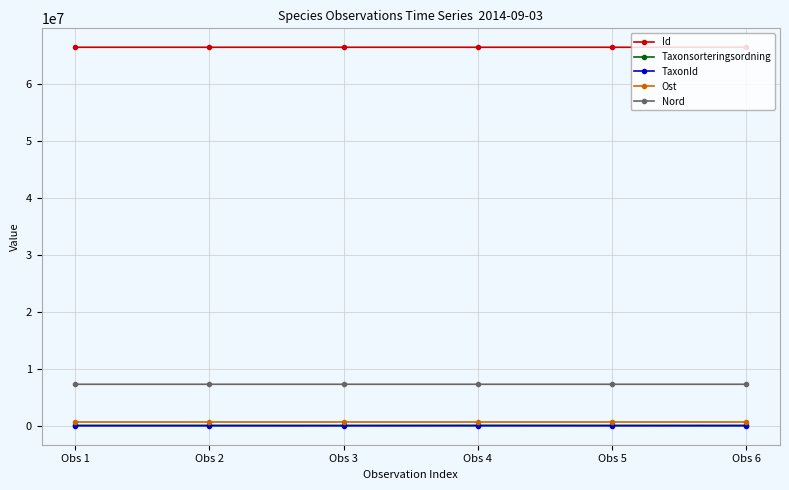

At how many categories does at least one series exceed 33515904?

6